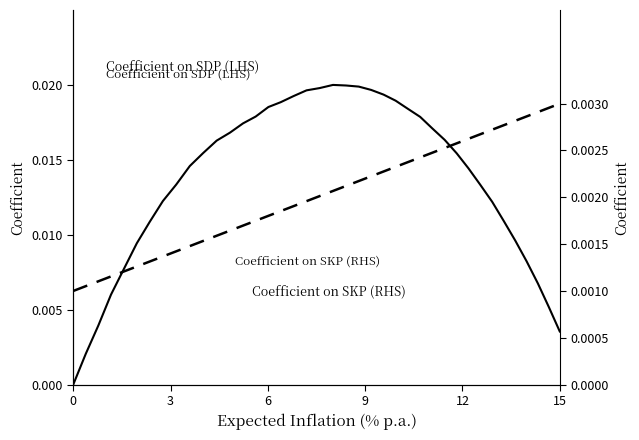

Which series ends up on top after the final intersection of Coefficient on SDP (LHS) and Coefficient on SKP (RHS)?

Coefficient on SDP (LHS)